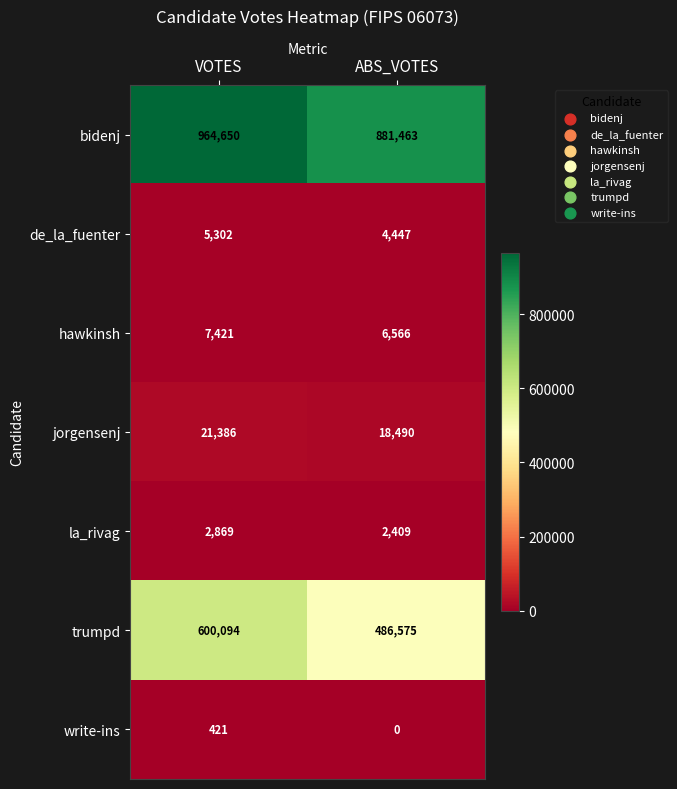

What is the sum of the jorgensenj values at ABS_VOTES and VOTES?

39876